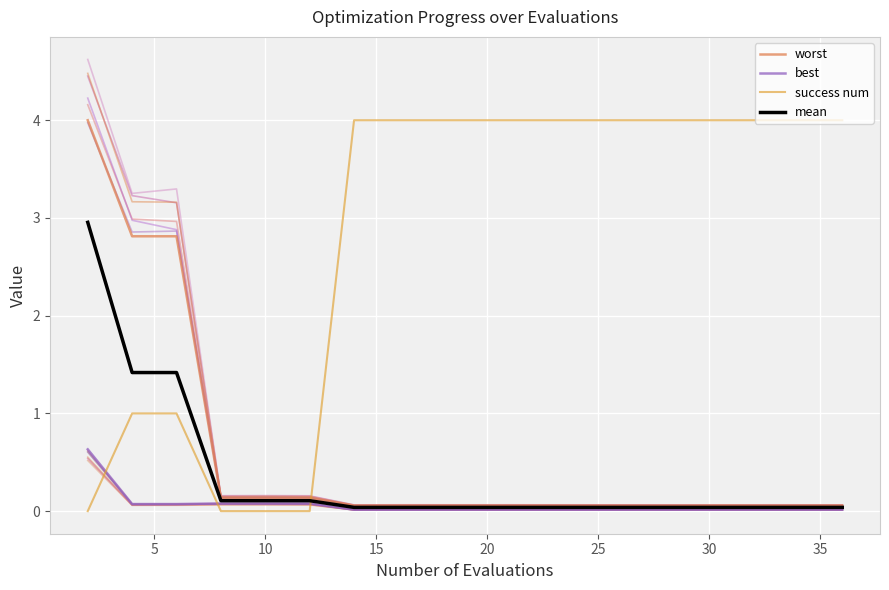

What is the average value of the success num series?

2.9